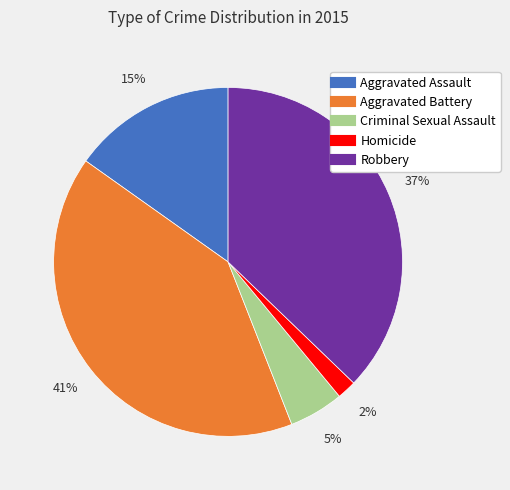

Do Aggravated Assault and Homicide together represent more than half of the pie?

No